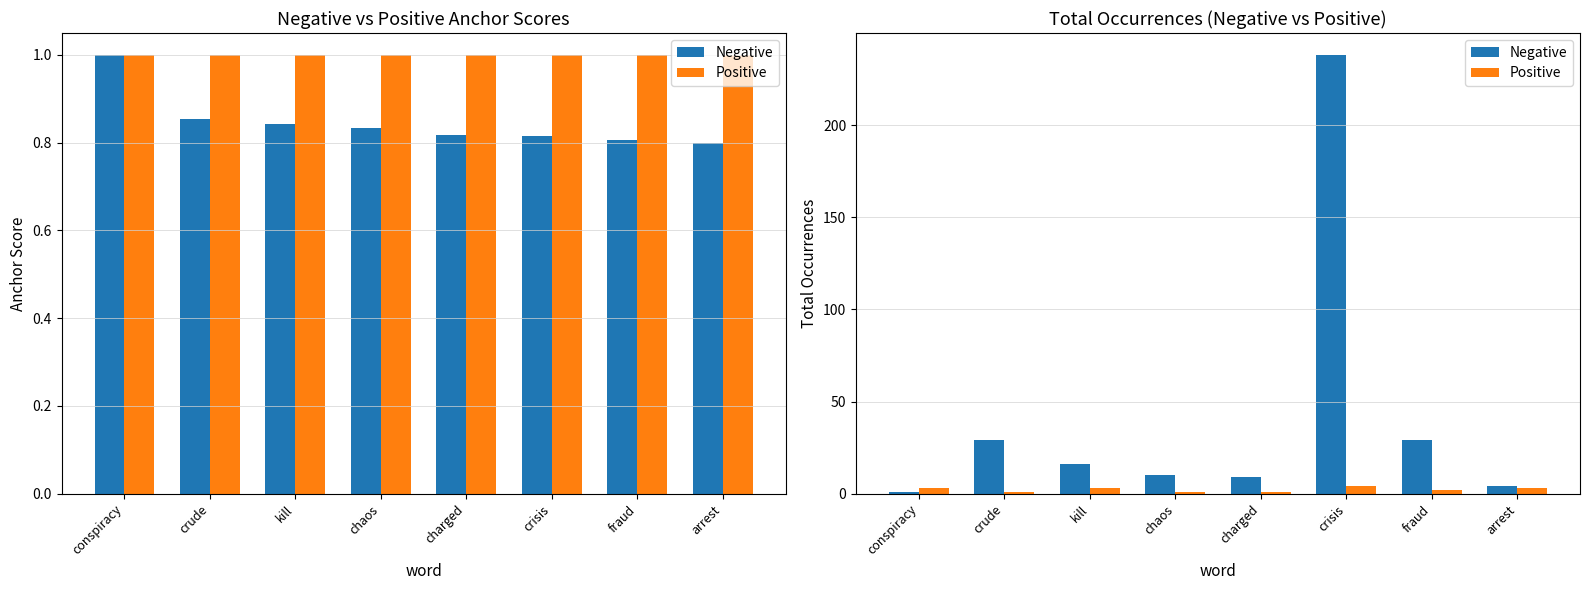

Does the chart contain stacked bars?

No